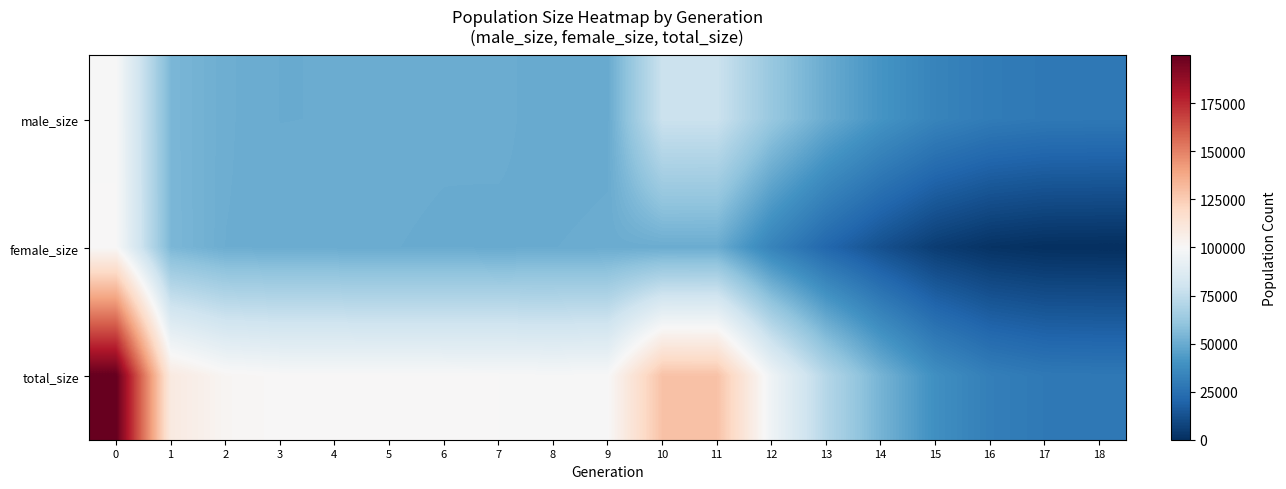

Count the number of categories in the chart.

19